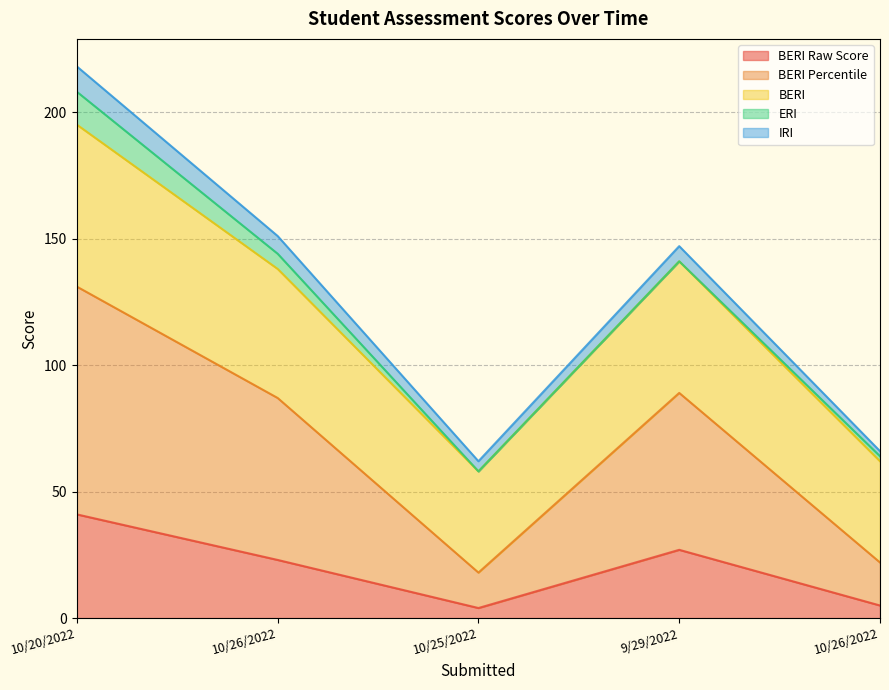

Is it true that BERI equals 151 at 10/26/2022?

True